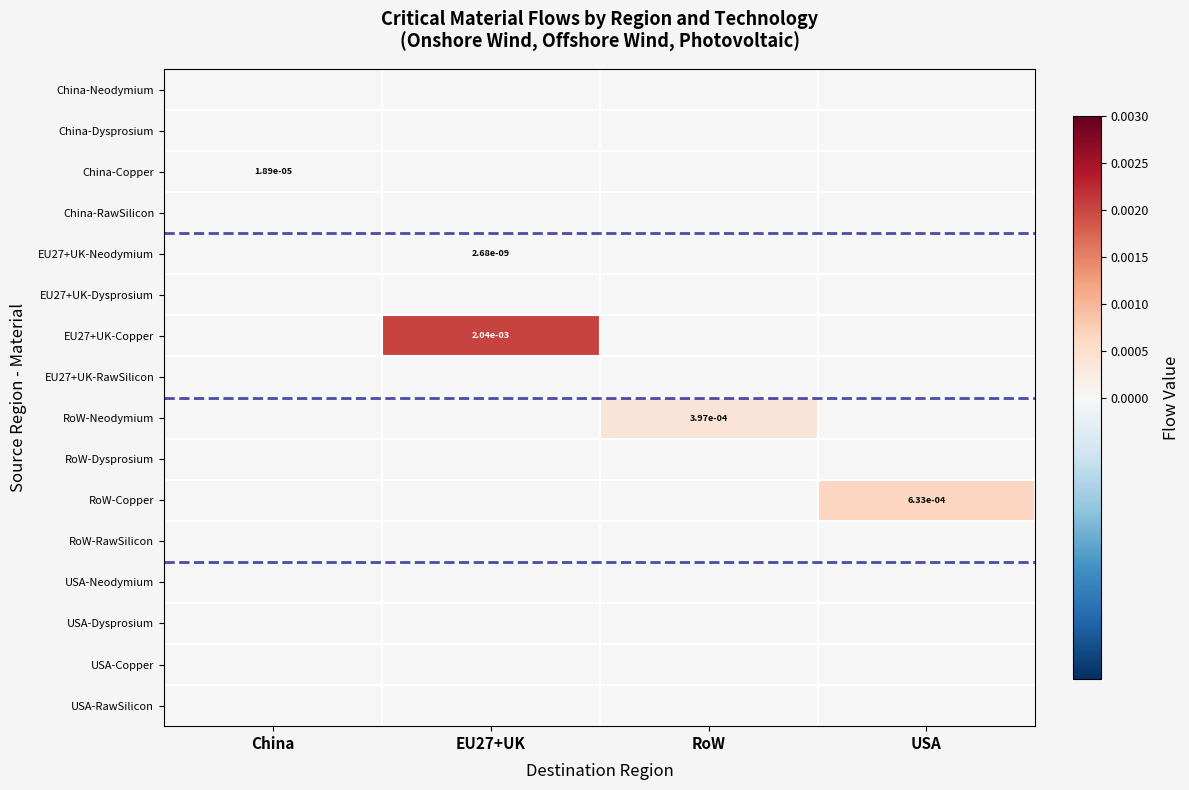

At how many categories does at least one series exceed 0?

4